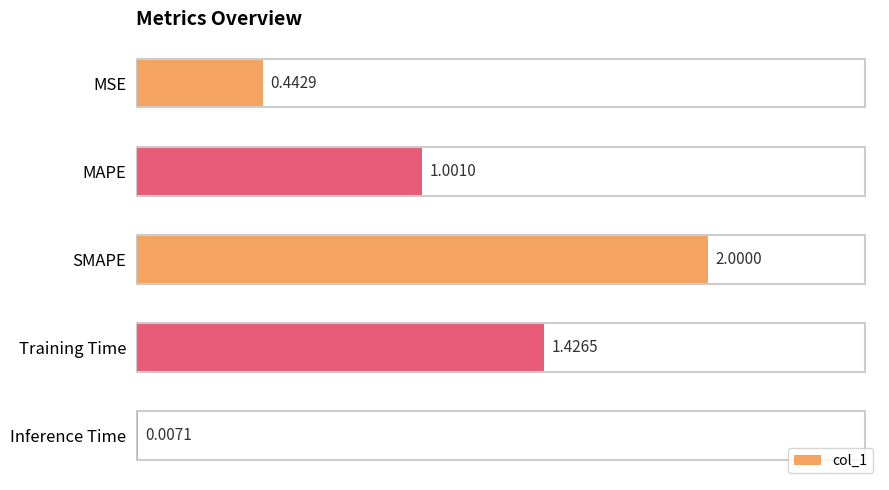

Are the bars horizontal?

Yes